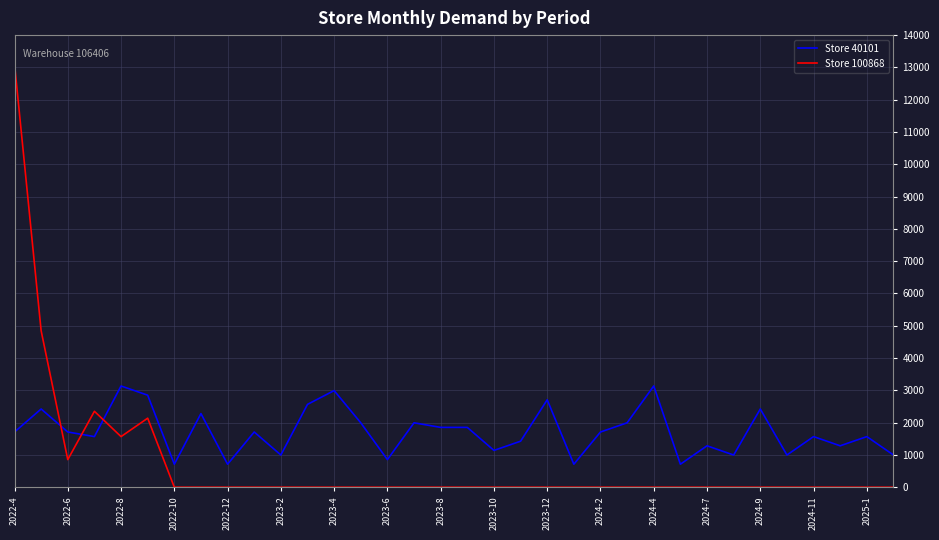

Which series ends up on top after the final intersection of Store 100868 and Store 40101?

Store 40101